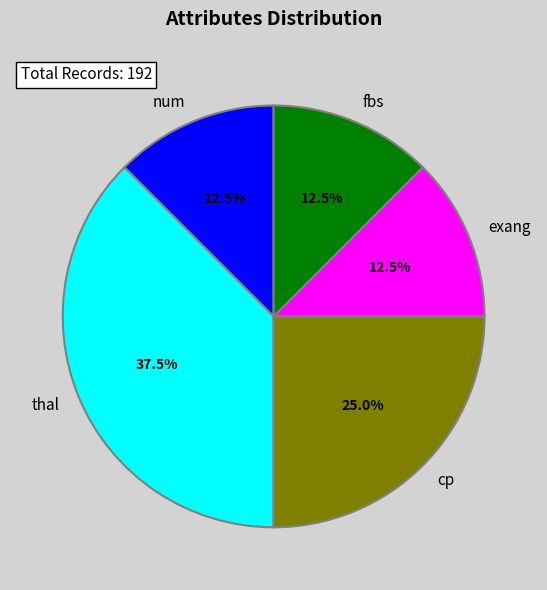

To the nearest percent, what is the average slice percentage?

20%